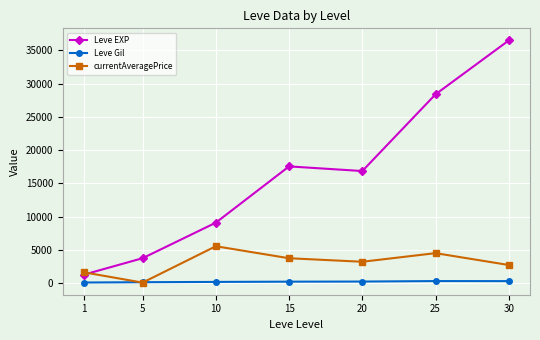

How many interior local peaks does the Leve EXP series have?

1